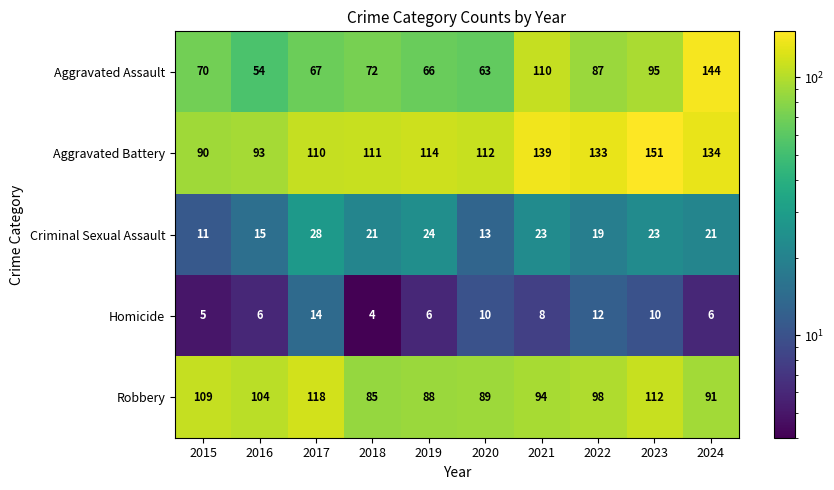

What is the difference between the Criminal Sexual Assault values at 2021 and 2017?

5